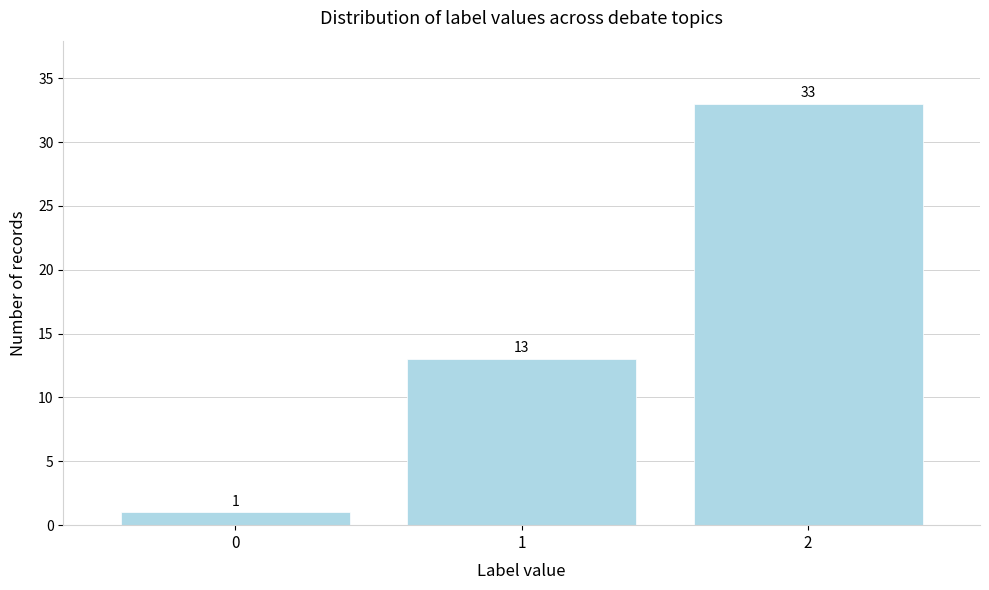

Reading right to left, list all the values displayed in this chart.

33	13	1